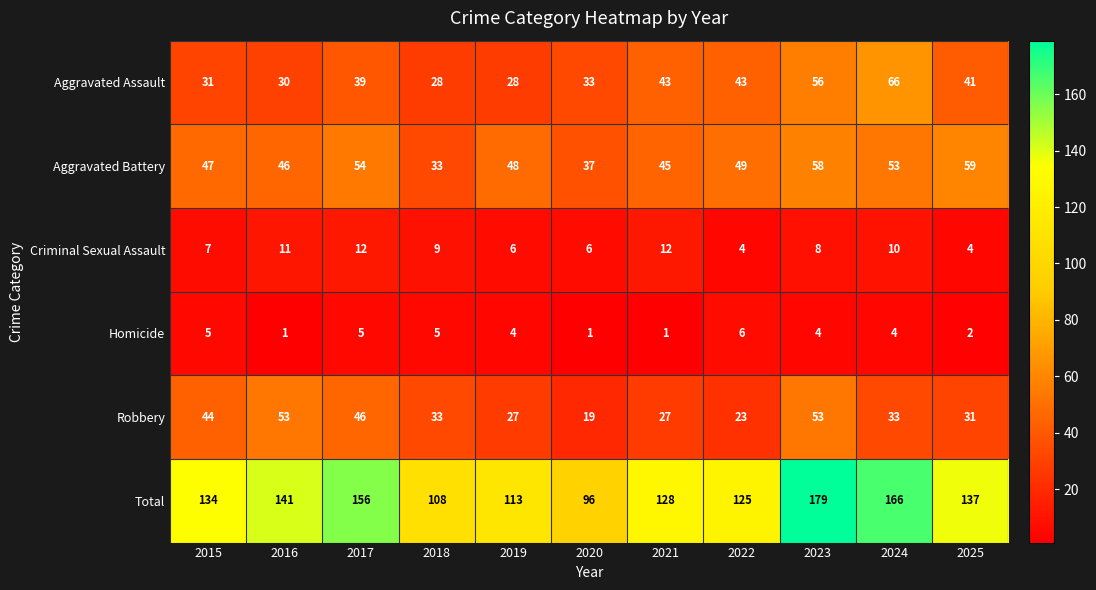

Which series has the largest range (max minus min)?

Total